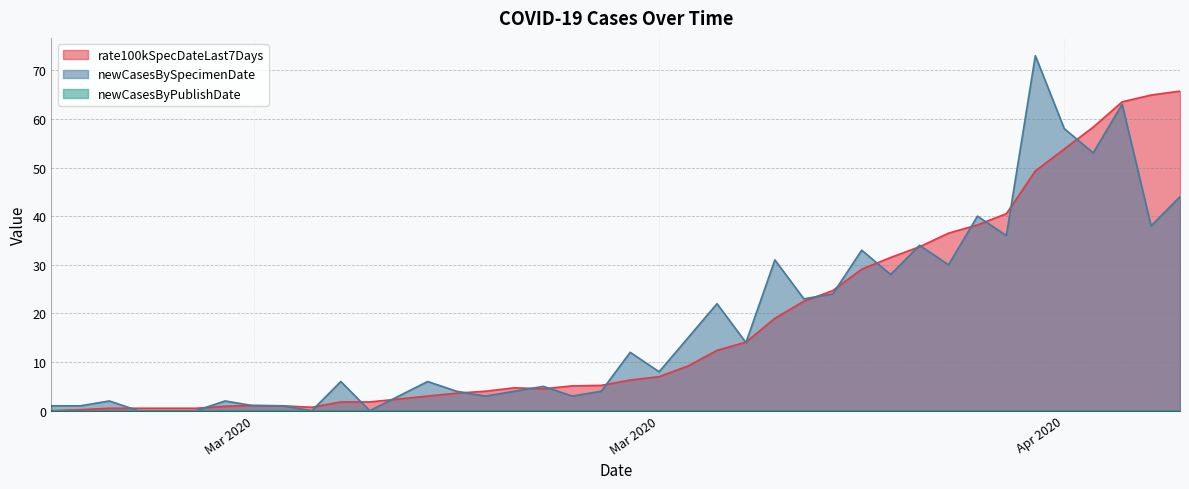

The value of newCasesBySpecimenDate at 2020-03-09 is 2.0. True or false?

True